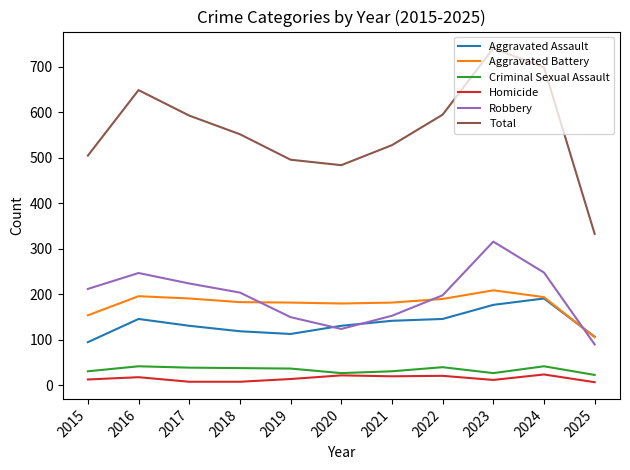

How many lines are shown in the chart?

6